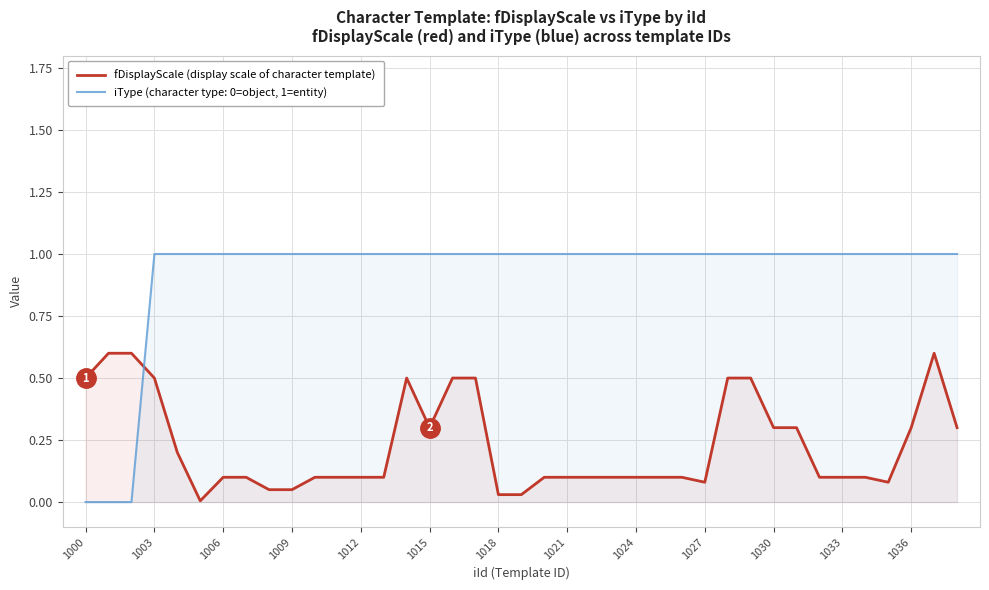

What is the difference between the maximum and minimum values in the iType (character type: 0=object, 1=entity) series?

1.0